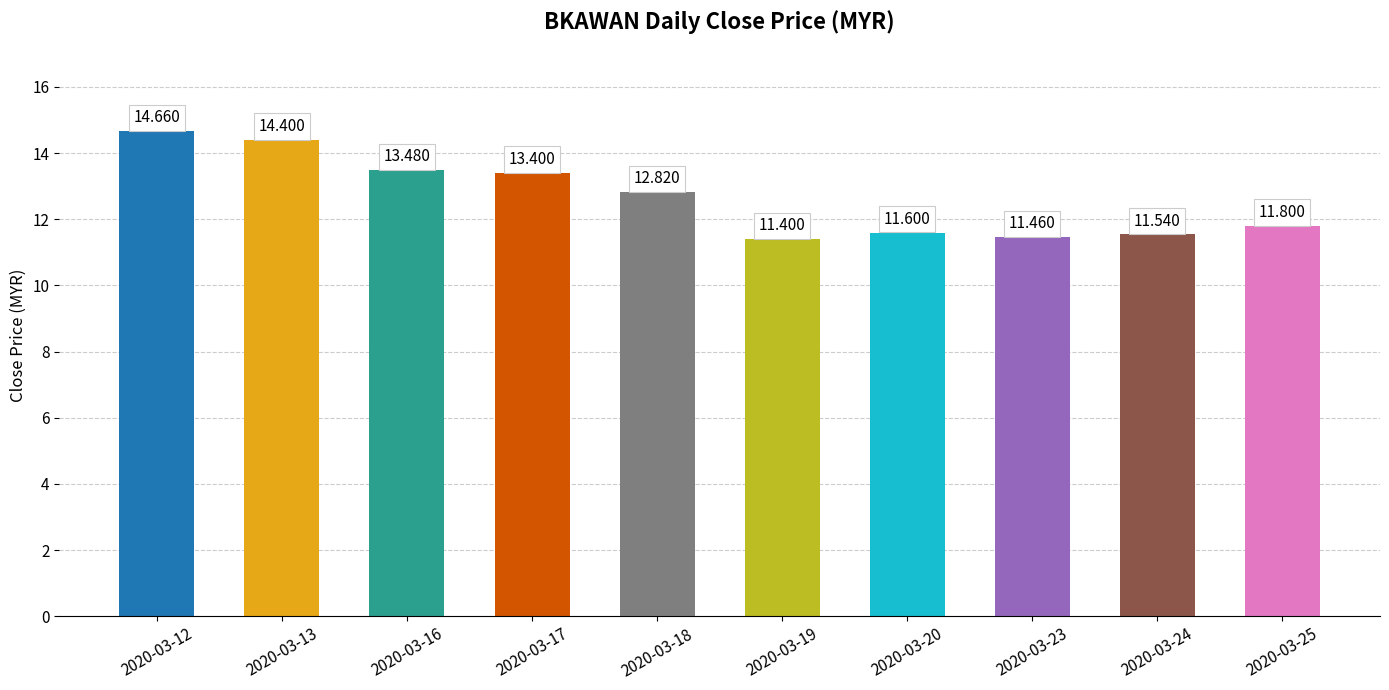

Approximately how many times larger is the value at 2020-03-19 compared to 2020-03-23?

1.0